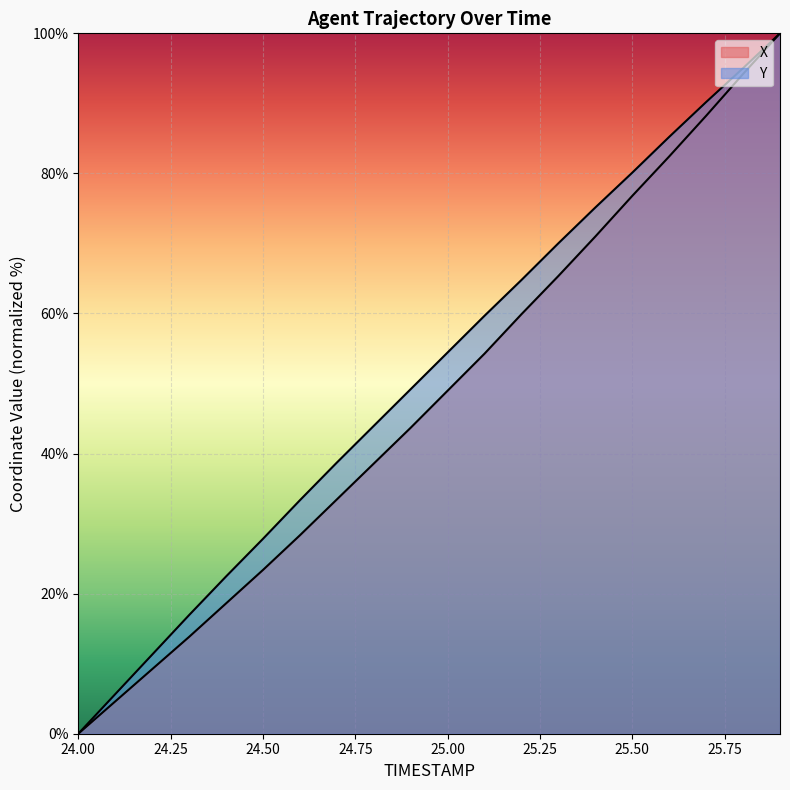

True or false: Y and X cross at least once.

False